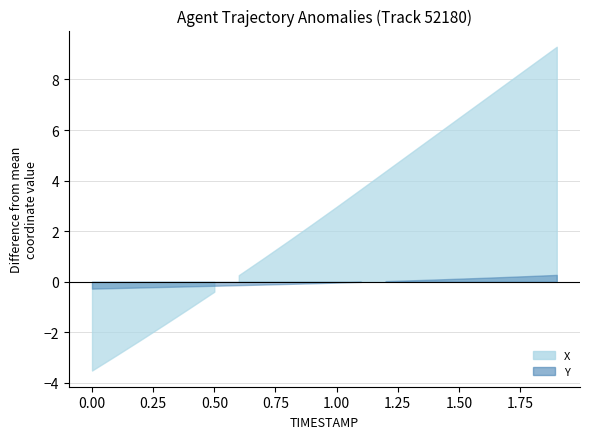

Rank the categories by X value from lowest to highest.

0.0, 0.1, 0.2, 0.3, 0.4, 0.5, 0.6, 0.7, 0.8, 0.9, 1.0, 1.1, 1.2, 1.3, 1.4, 1.5, 1.6, 1.7, 1.8, 1.9